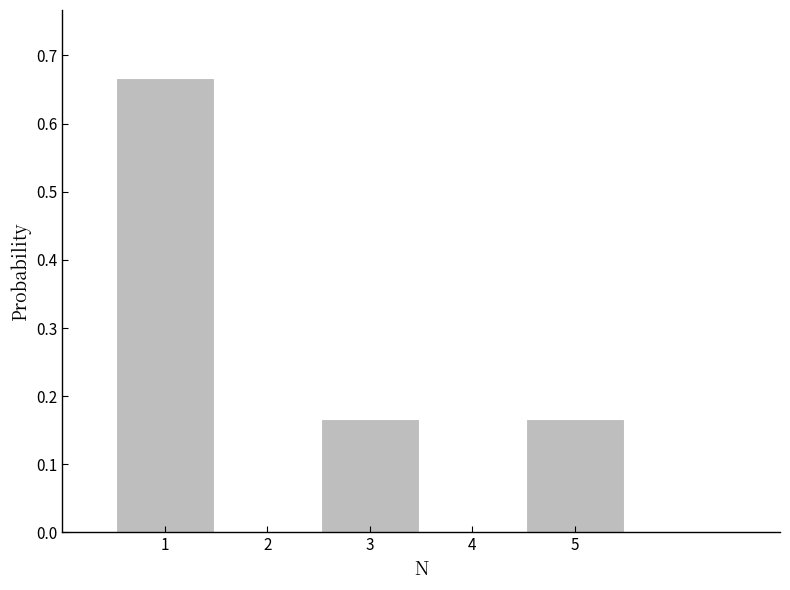

Reading left to right, transcribe this chart: for each bar, give the range it covers on the x-axis and its height. The values are not printed on the chart, so give them approximately, as read against the axis.

0.5 to 1.5: 0.67
1.5 to 2.5: 0
2.5 to 3.5: 0.17
3.5 to 4.5: 0
4.5 to 5.5: 0.17